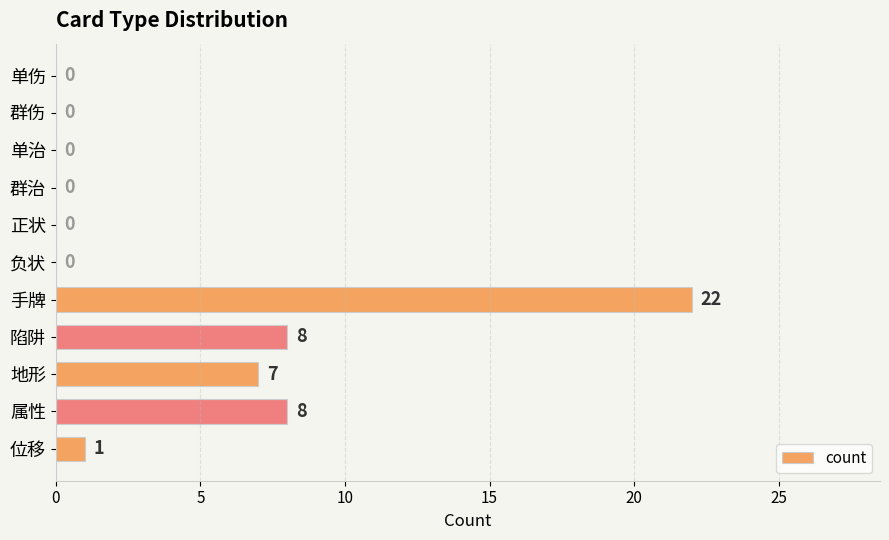

The chart shows a value of 0 at 群治. True or false?

True